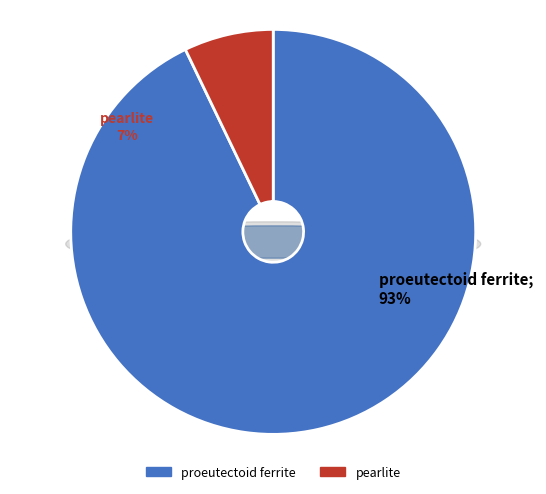

How many slices are in this pie chart?

2